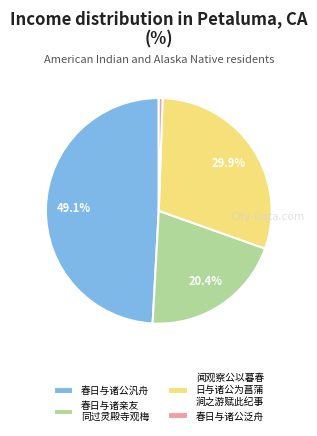

Is there a majority slice in this chart?

No